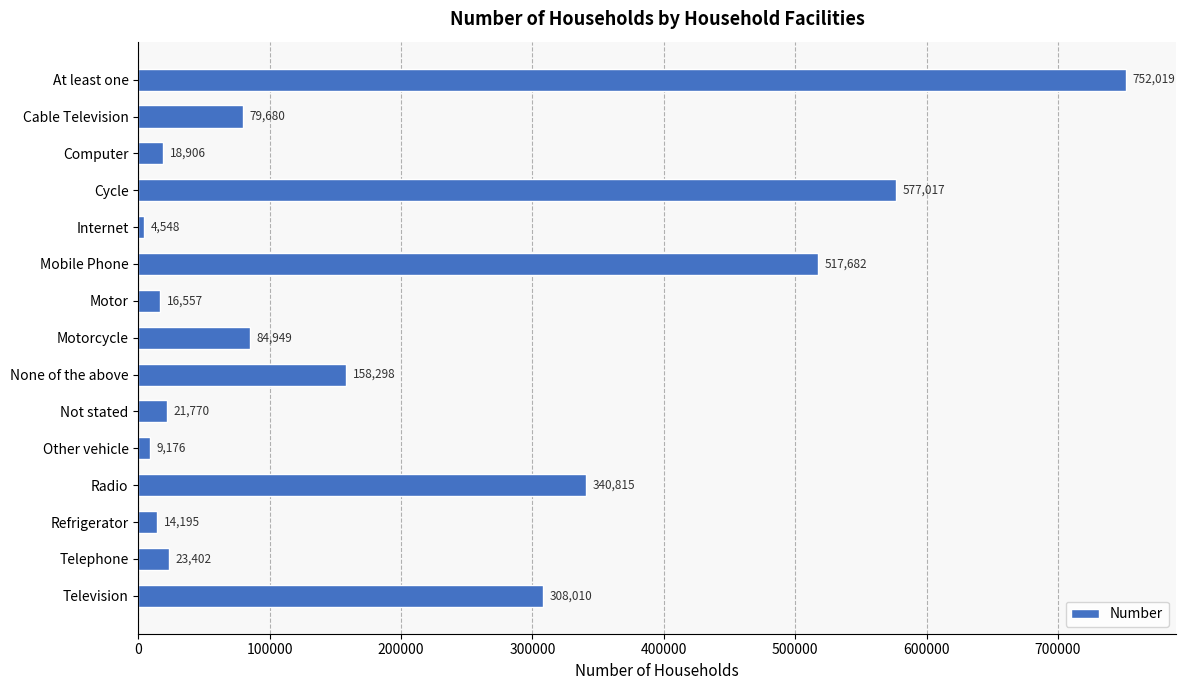

What is the value of the 12th bar from the top?

340815